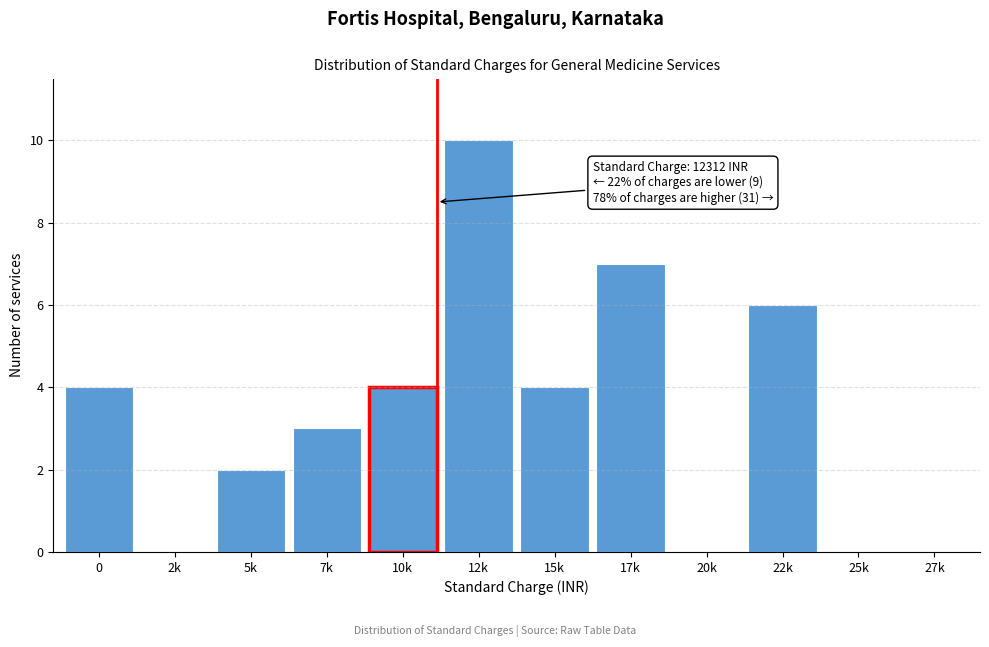

Reading left to right, what are all the values shown in this chart?

0=4	2k=0	5k=2	7k=3	10k=4	12k=10	15k=4	17k=7	20k=0	22k=6	25k=0	27k=0